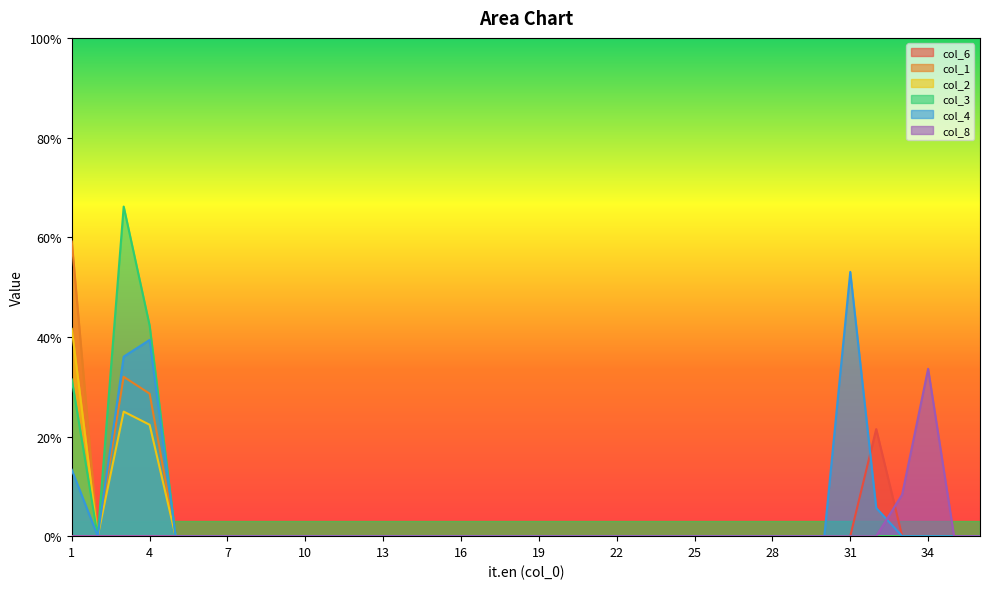

True or false: col_2 and col_4 cross at least once.

False